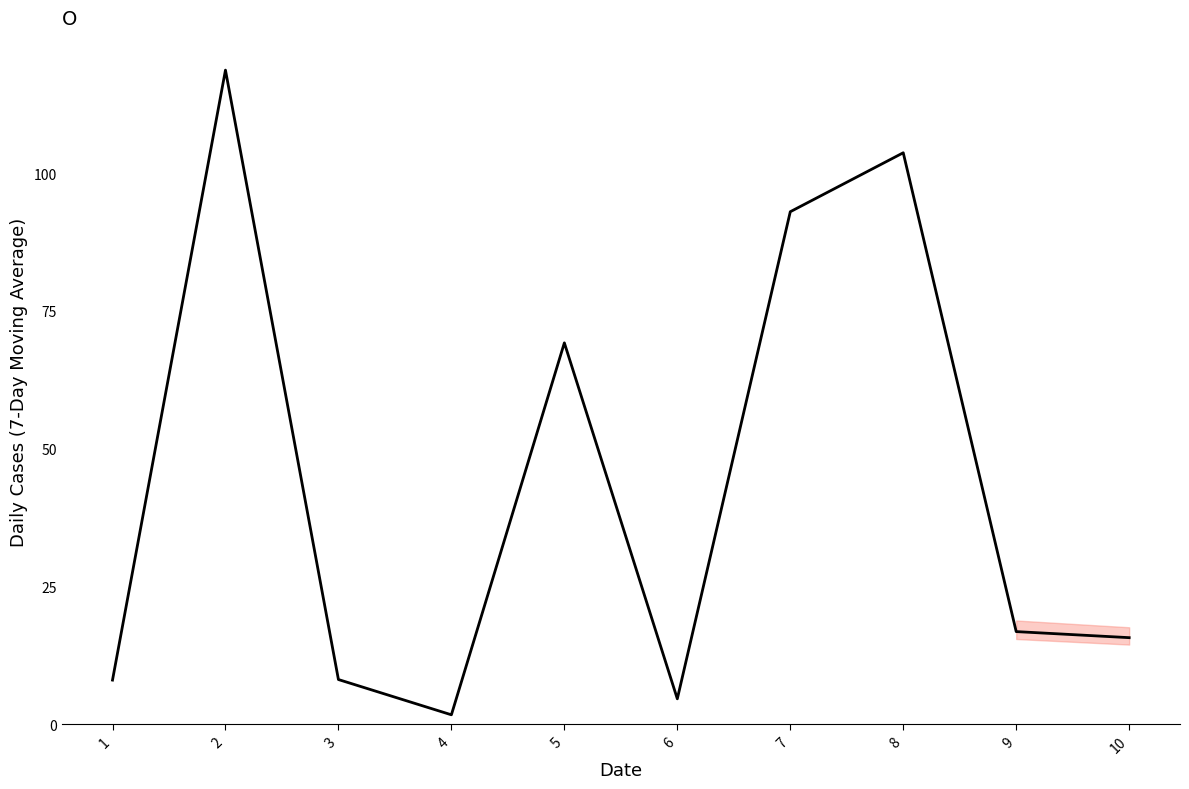

The value at 1 is 8.0. True or false?

True